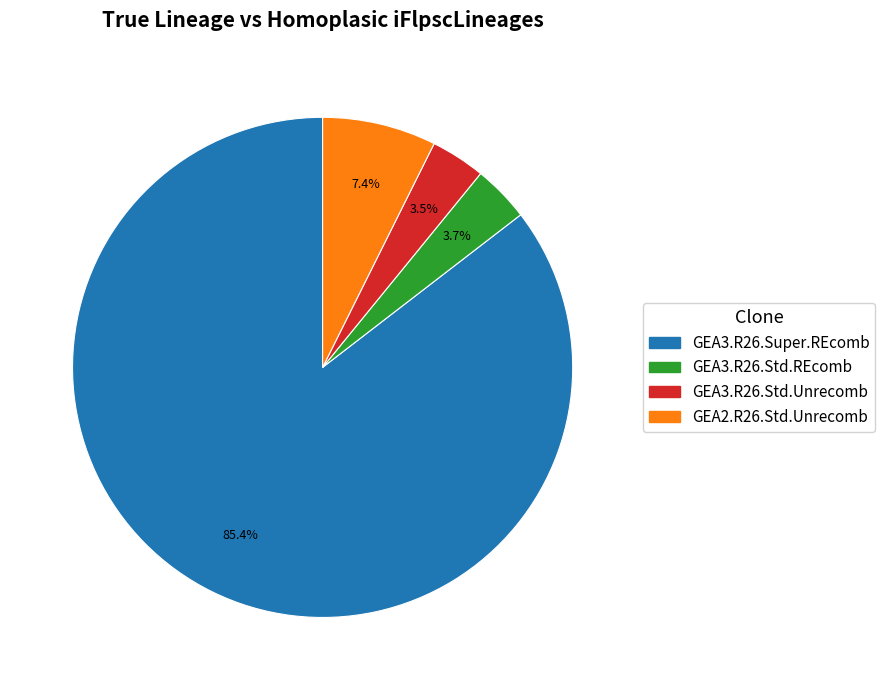

Is there any slice that represents more than half of the pie?

Yes